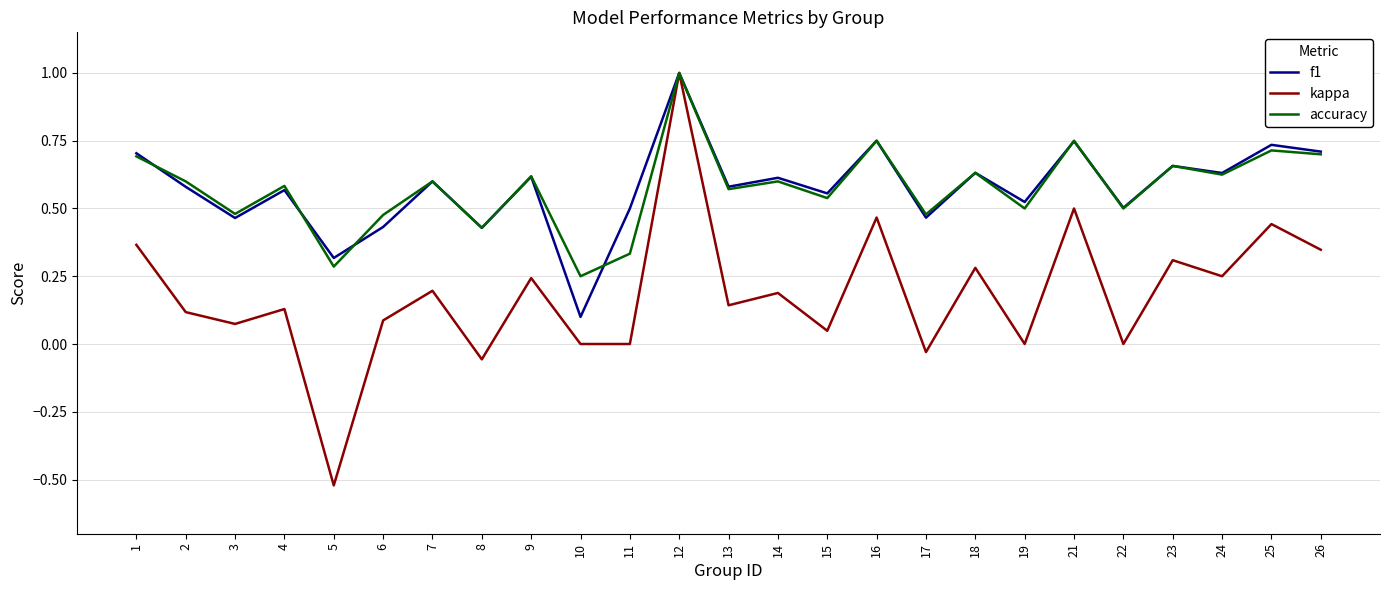

What is the difference between the kappa values at 5 and 26?

0.9